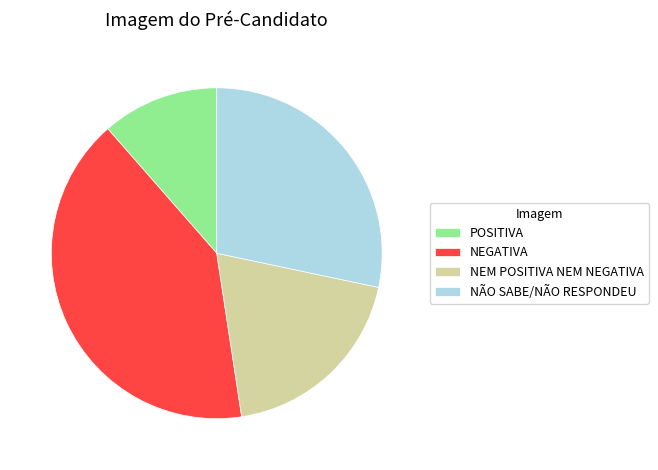

How many segments does this pie chart have?

4